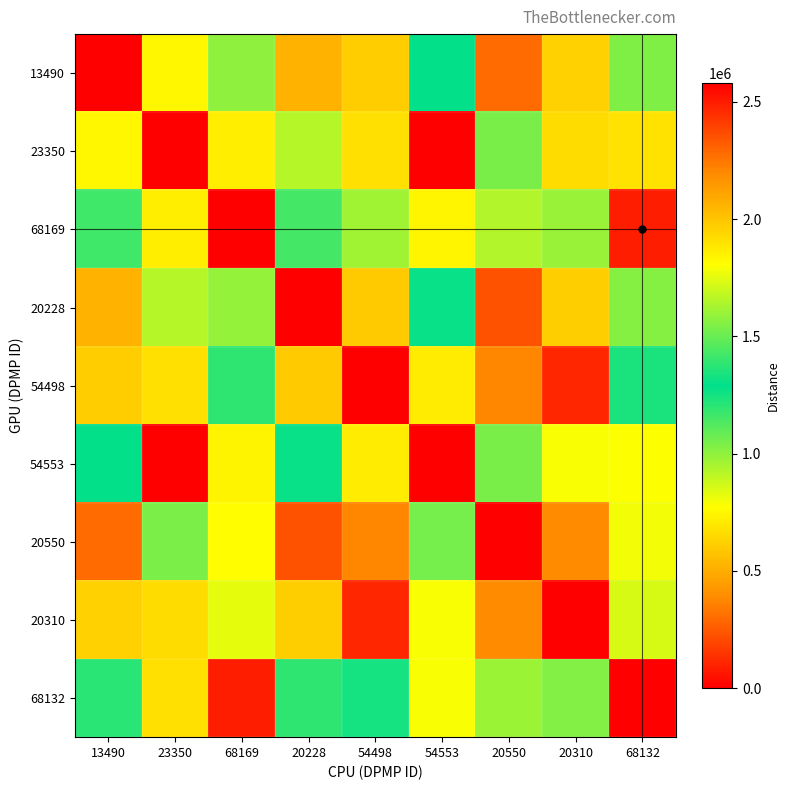

Reading left to right, transcribe all the data shown in this chart.

13490: 13490=0.0	23350=1833428.1	68169=1002025.6	20228=523880.1	54498=609174.6	54553=1280730.6	20550=301190.7	20310=624407.2	68132=1030622.6
23350: 13490=1832567.6	23350=0.0	68169=1859415.3	20228=1655557.3	54498=1908098.8	54553=2579654.8	20550=1536113.1	20310=1923331.3	68132=1904060.0
68169: 13490=1161886.6	23350=1864164.6	68169=0.0	20228=1152123.2	54498=966141.5	54553=742122.3	20550=929434.2	20310=981374.0	68132=80834.6
20228: 13490=523512.4	23350=1656029.2	68169=991894.6	20228=0.0	54498=599043.6	54553=1270599.6	20550=227057.9	20310=614276.2	68132=1020491.6
54498: 13490=608657.3	23350=1908442.3	68169=1196793.5	20228=598894.3	54498=0.0	54553=712063.3	20550=376204.9	20310=109928.8	68132=1238366.8
54553: 13490=1279890.0	23350=2579674.7	68169=736232.6	20228=1270126.6	54498=712363.7	54553=0.0	20550=1047437.2	20310=781161.2	68132=777805.9
20550: 13490=301641.5	23350=1537002.5	68169=770023.6	20228=227454.5	54498=377172.7	54553=1048729.0	20550=0.0	20310=392405.2	68132=798621.0
20310: 13490=623602.5	23350=1923387.2	68169=825003.2	20228=613839.5	54498=109641.2	54553=781197.5	20550=391150.1	20310=0.0	68132=853600.2
68132: 13490=1206531.6	23350=1908809.3	68169=80834.6	20228=1196768.2	54498=1246813.1	54553=783695.6	20550=974078.8	20310=1026018.7	68132=0.0